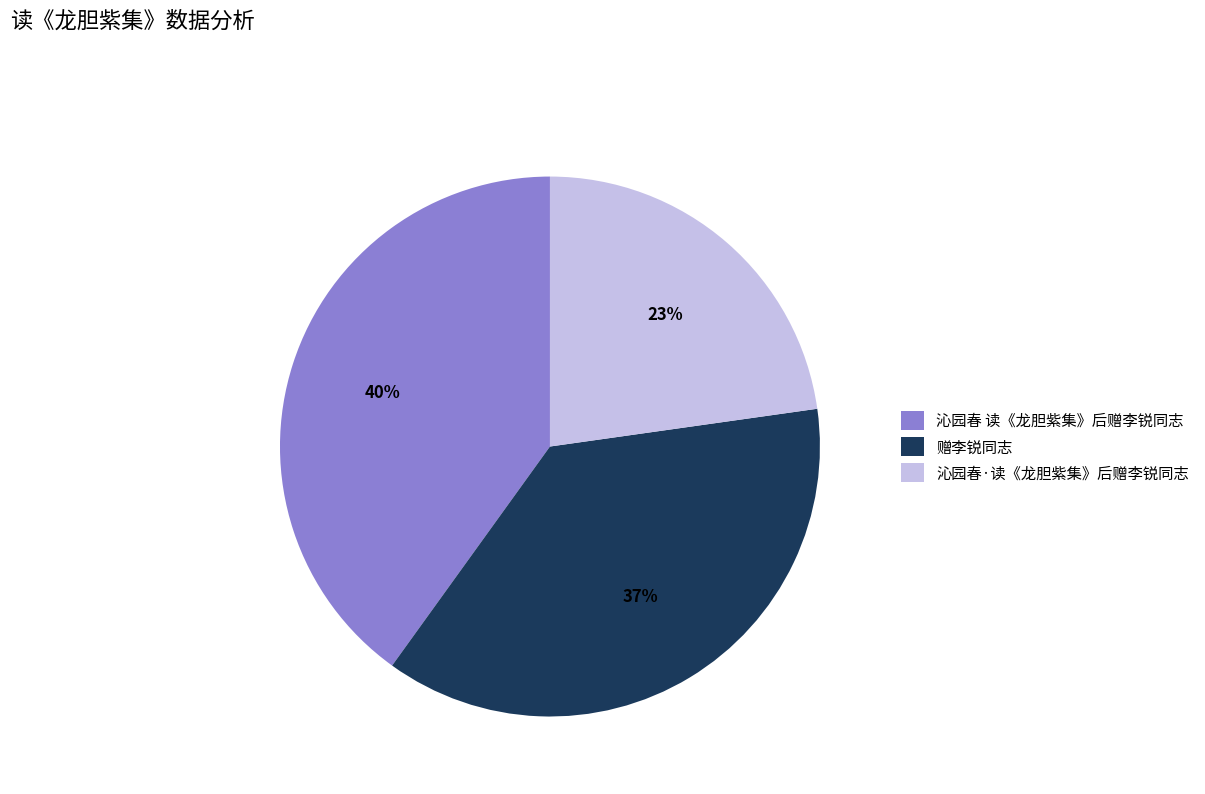

Which slice is the largest?

沁园春 读《龙胆紫集》后赠李锐同志